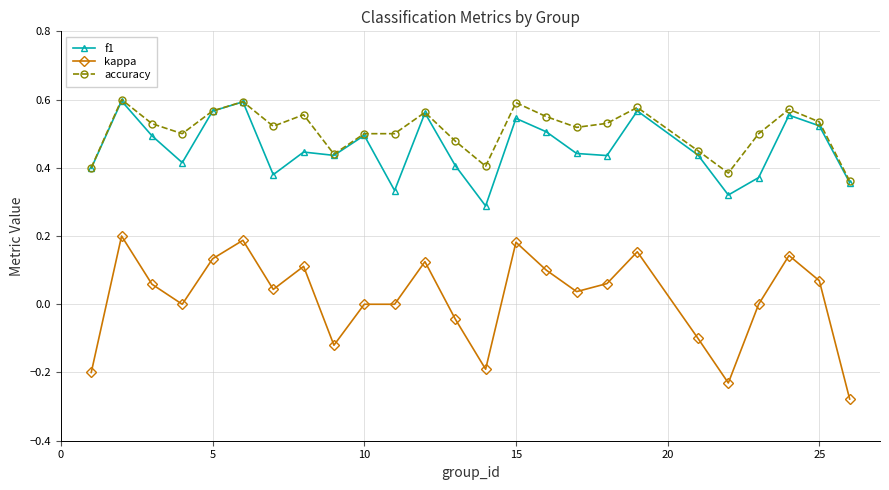

True or false: f1 has more than 0 points higher than both neighbors.

True